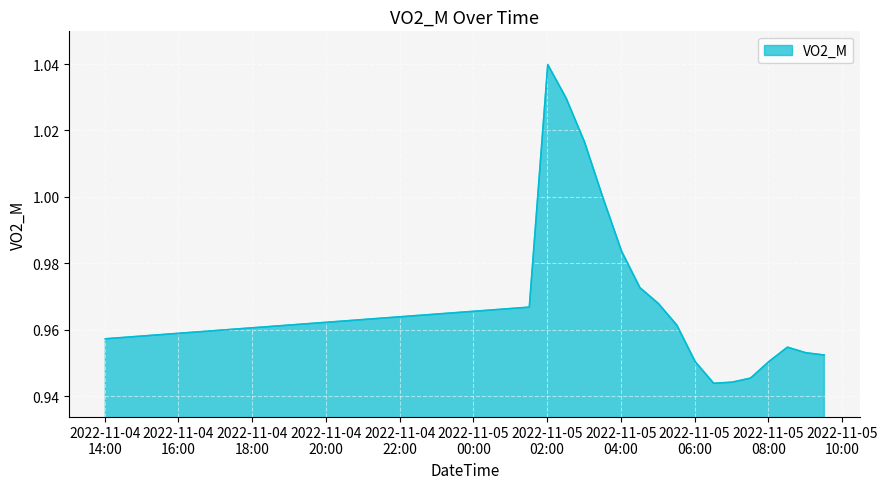

Does the chart have visible grid lines?

Yes